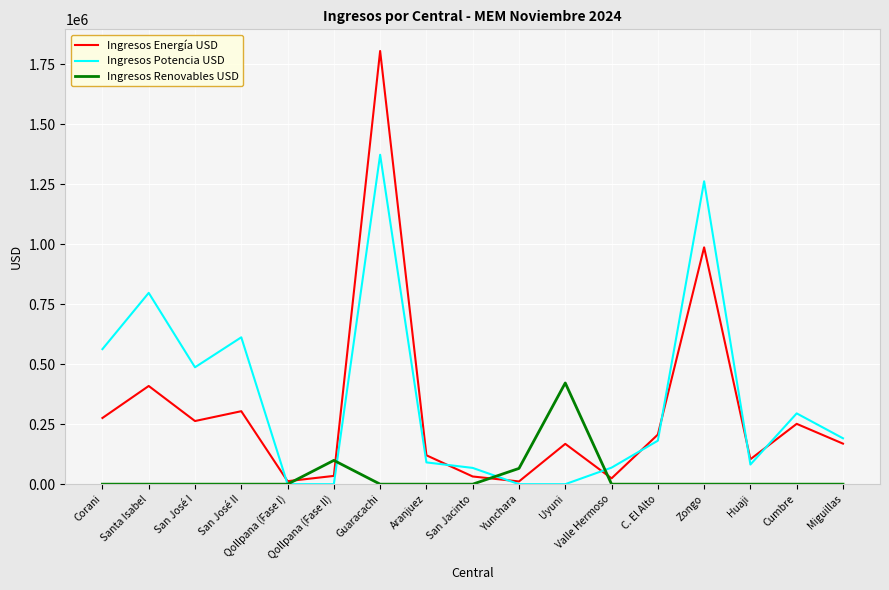

What is the sum of all Ingresos Potencia USD values?

6072819.9